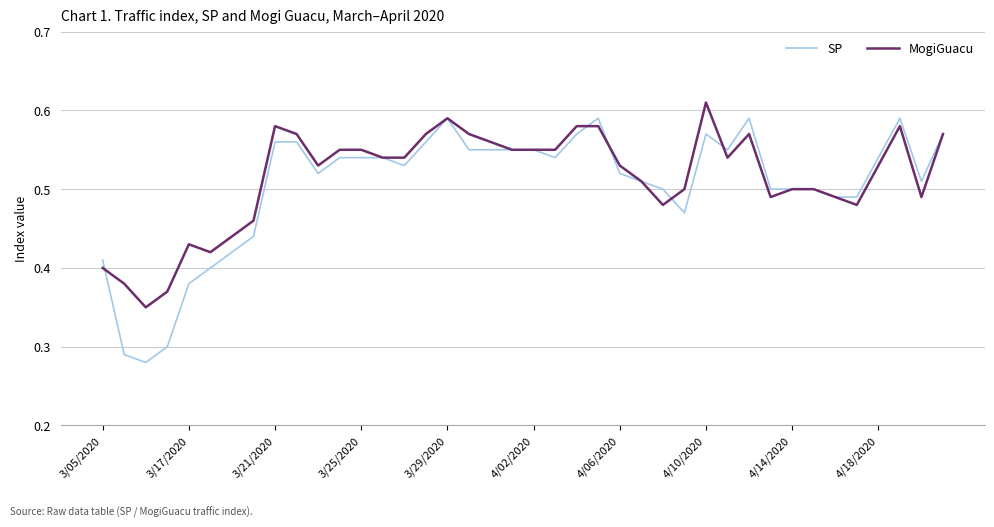

List the series in order of their peak value, lowest first.

SP, MogiGuacu